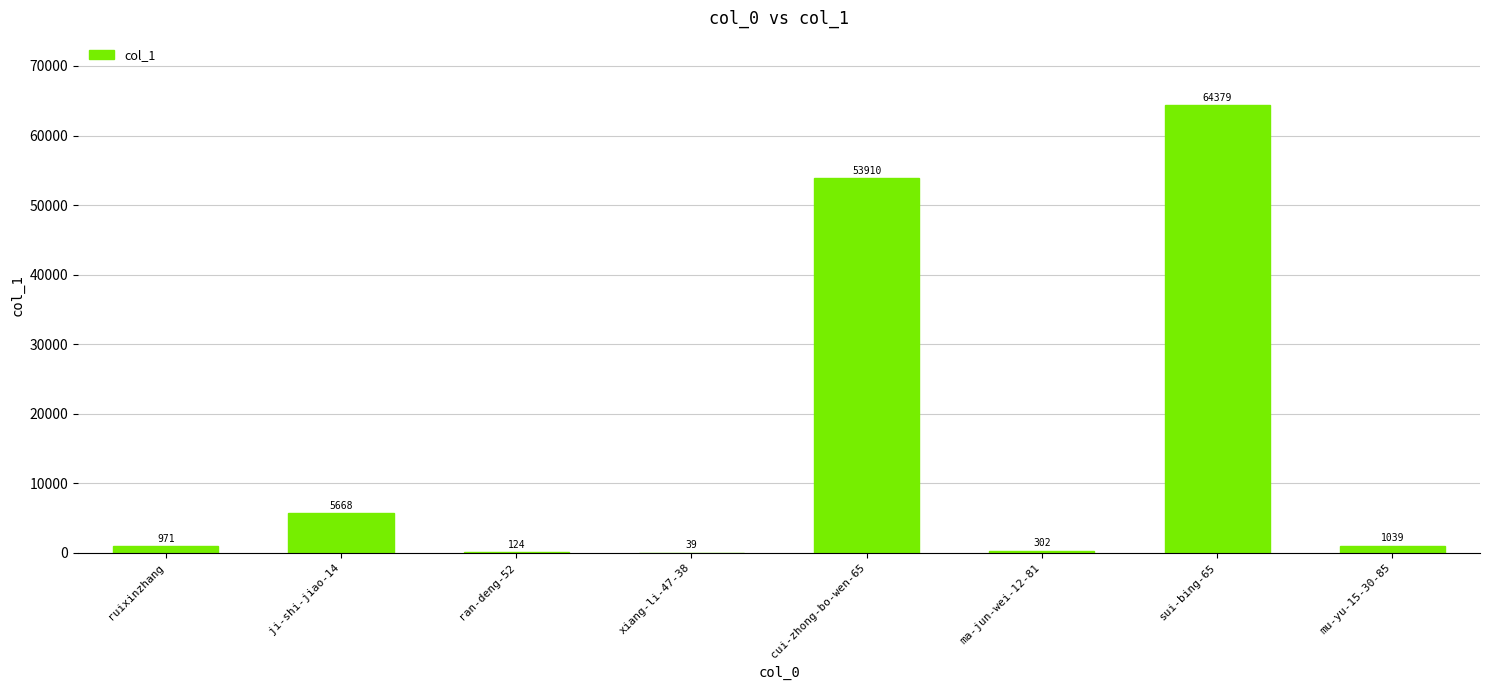

How many series are shown in this chart?

1